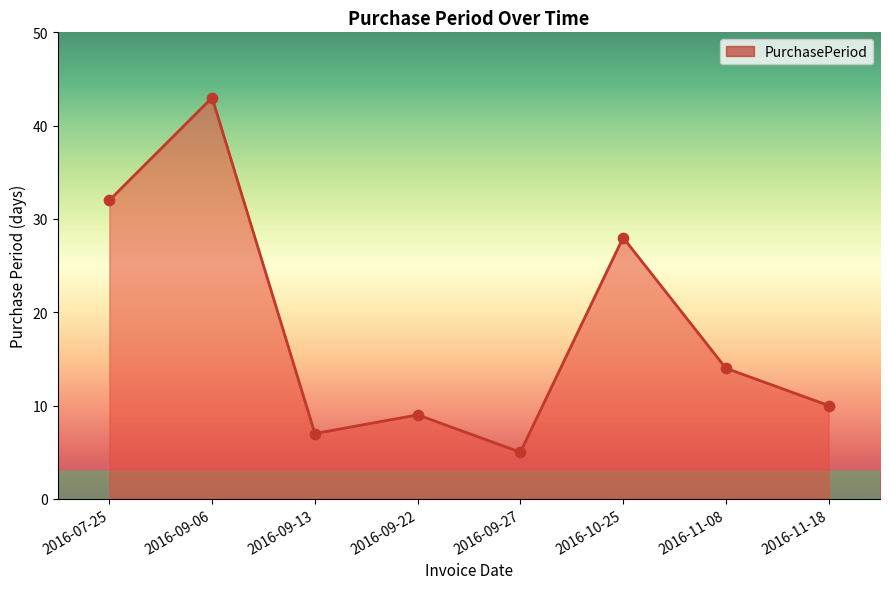

Between 2016-09-27 and 2016-09-22, which is larger?

2016-09-22